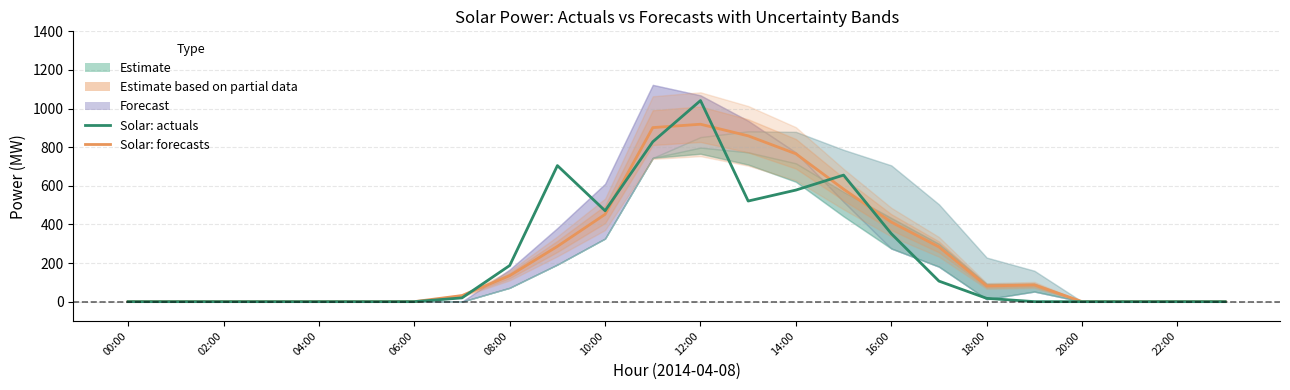

True or false: Solar: forecasts has a value of 765.8 at 14:00.

True